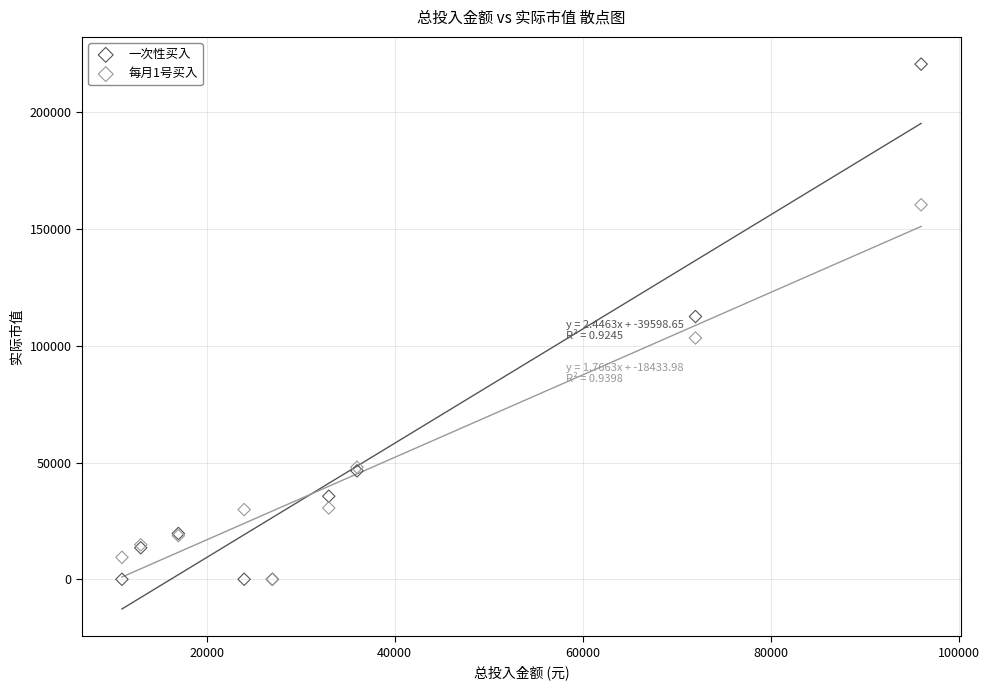

What are all the series names shown in the legend?

一次性买入, 每月1号买入